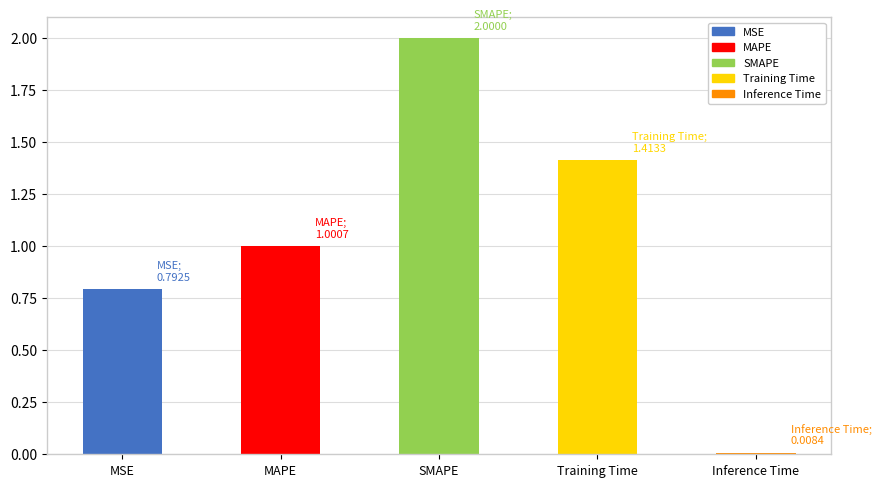

The chart shows a value of 1.0 at MAPE. True or false?

True